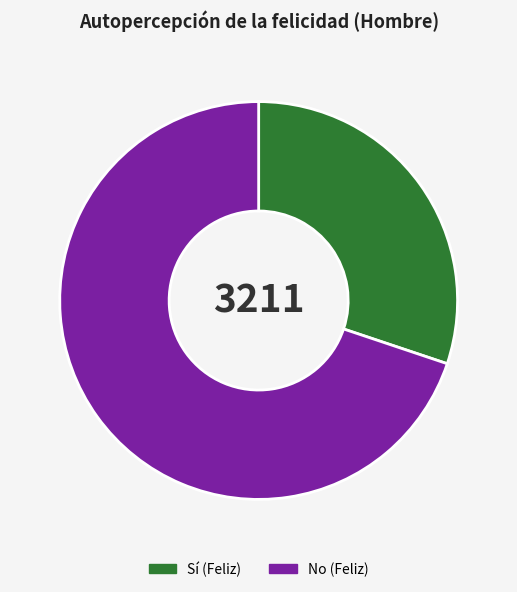

Combined, do Sí (Feliz) and No (Feliz) account for over 50%?

Yes